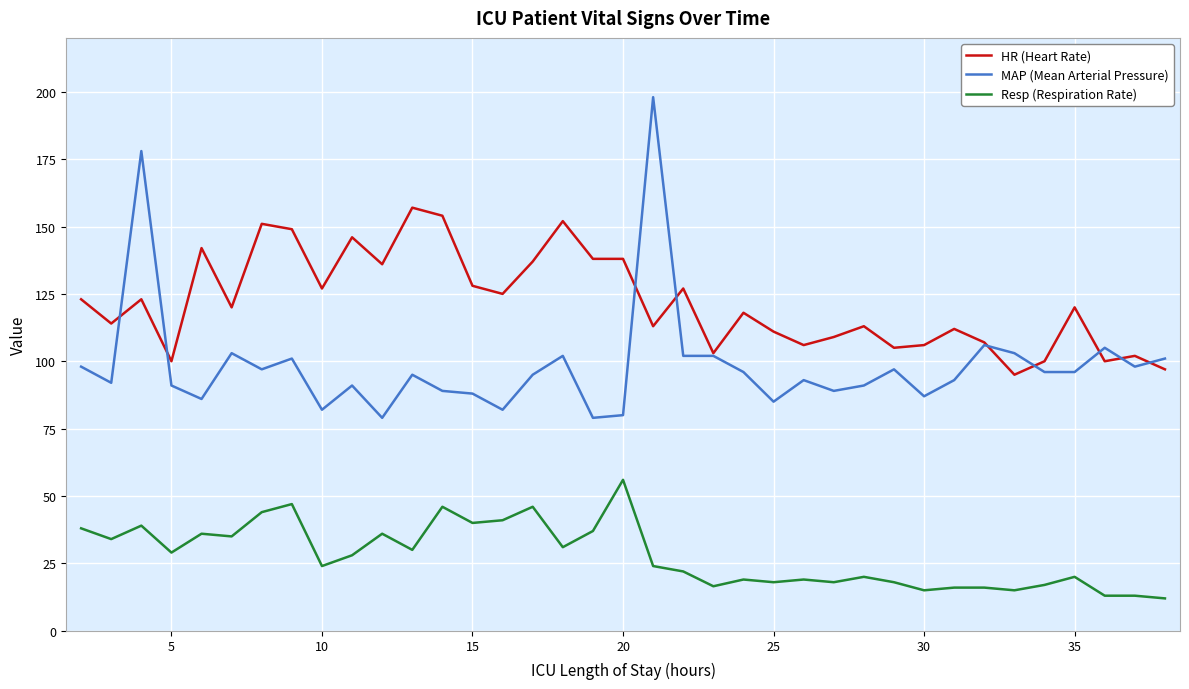

What is the smallest value displayed?

12.0